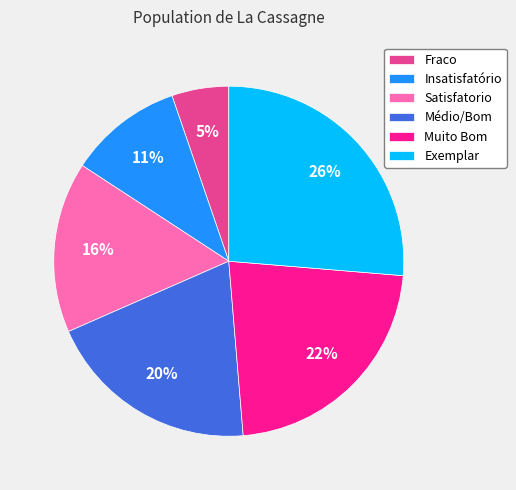

To the nearest percent, what portion does Fraco represent?

5%